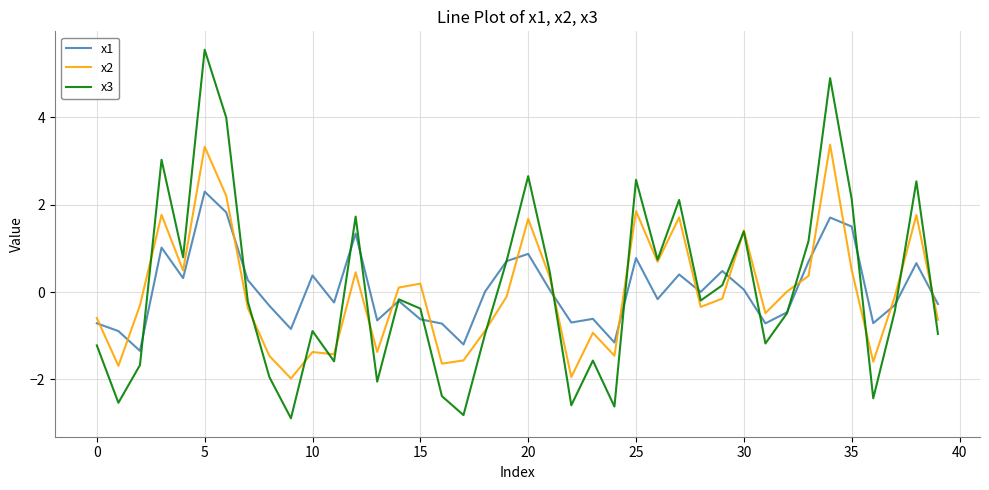

What is the difference between the maximum and second lowest values in the x1 series?

3.5